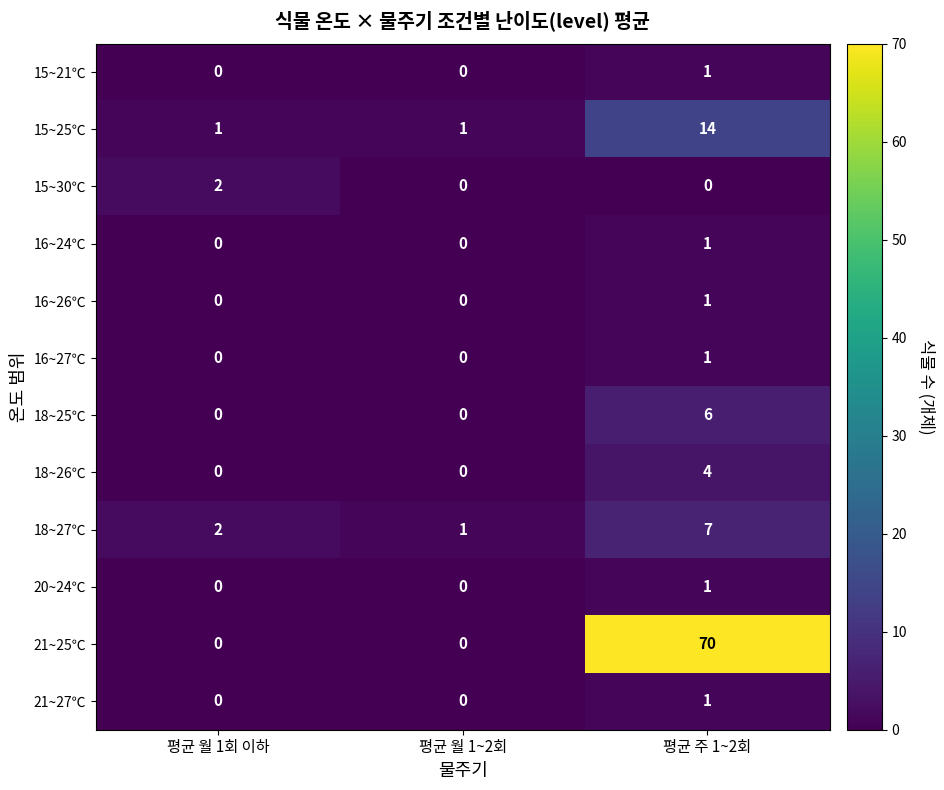

Is the value of 18~25℃ at 평균 월 1회 이하 greater than the value of 15~25℃ at 평균 월 1회 이하?

No